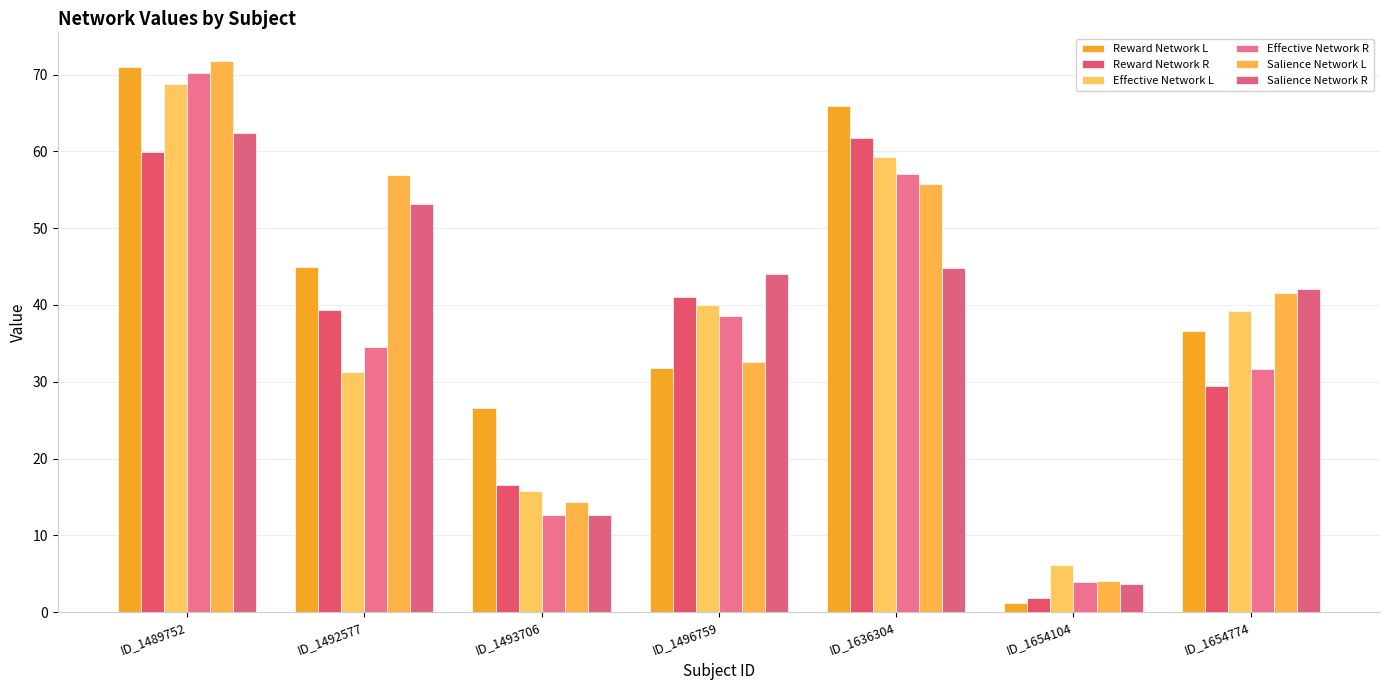

At how many categories does at least one series exceed 62?

2